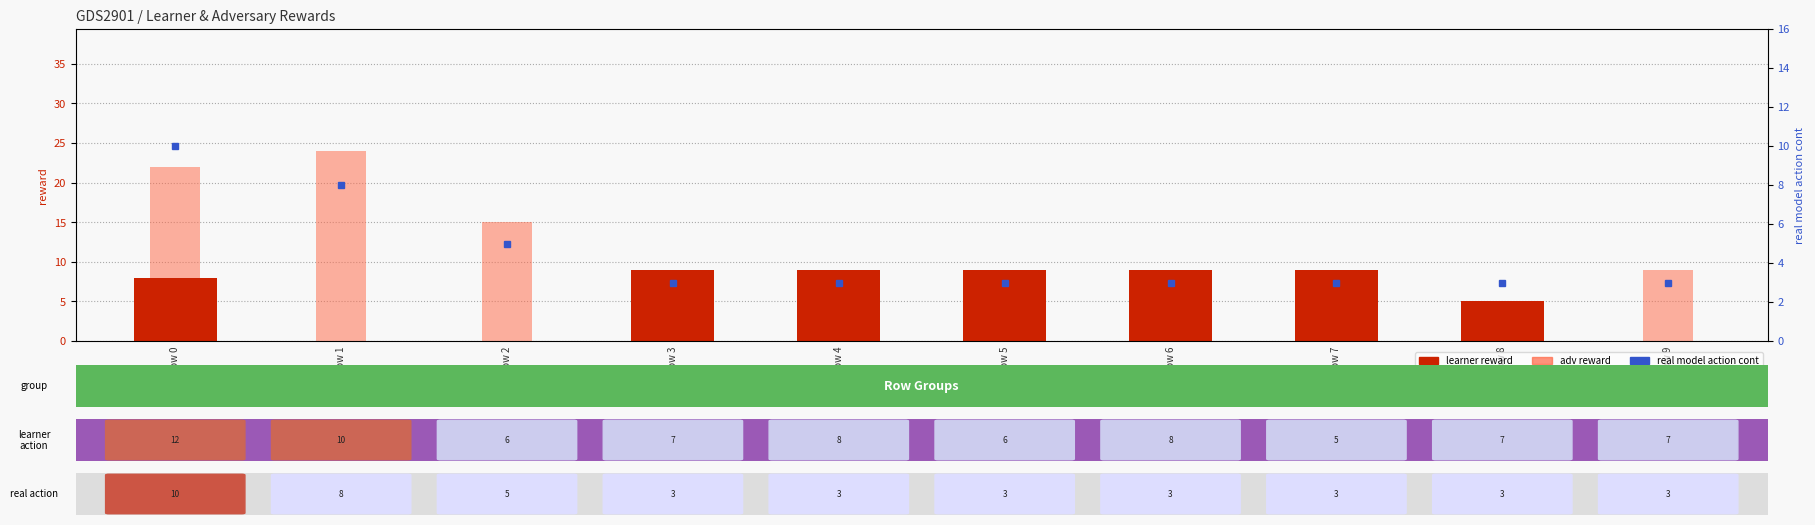

What is the maximum value for learner reward?

9